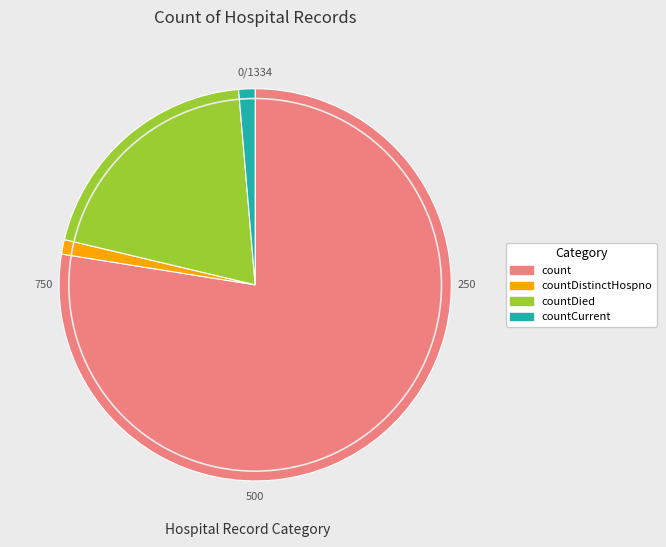

Which category accounts for the majority?

count